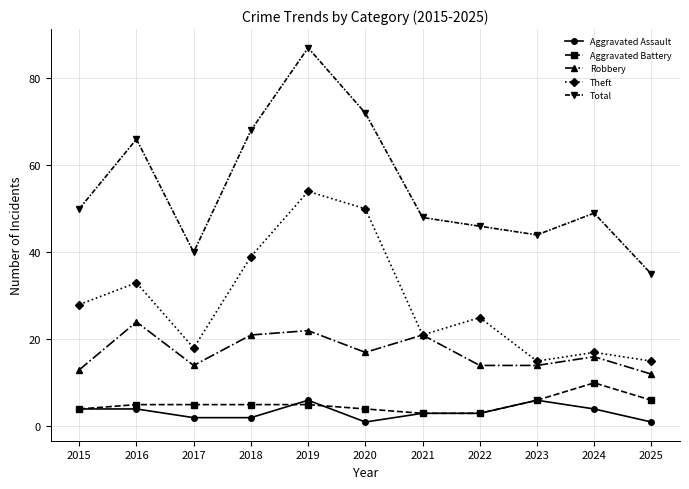

What is the value of the Aggravated Battery point at the 4th from the left?

5